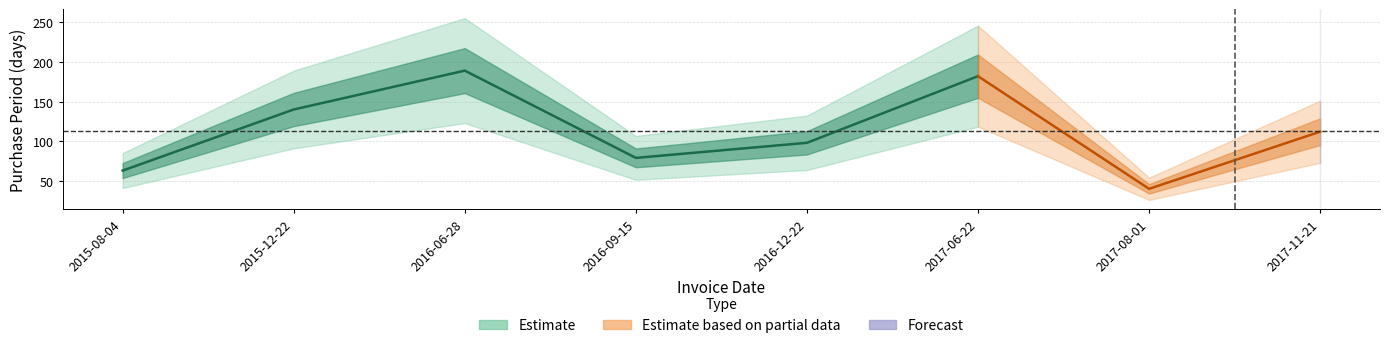

What is the greatest value displayed?

189